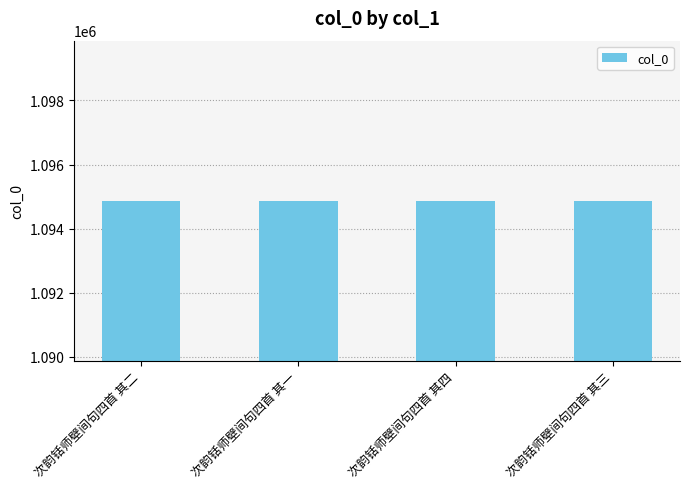

What is the sum of all values?

4379466